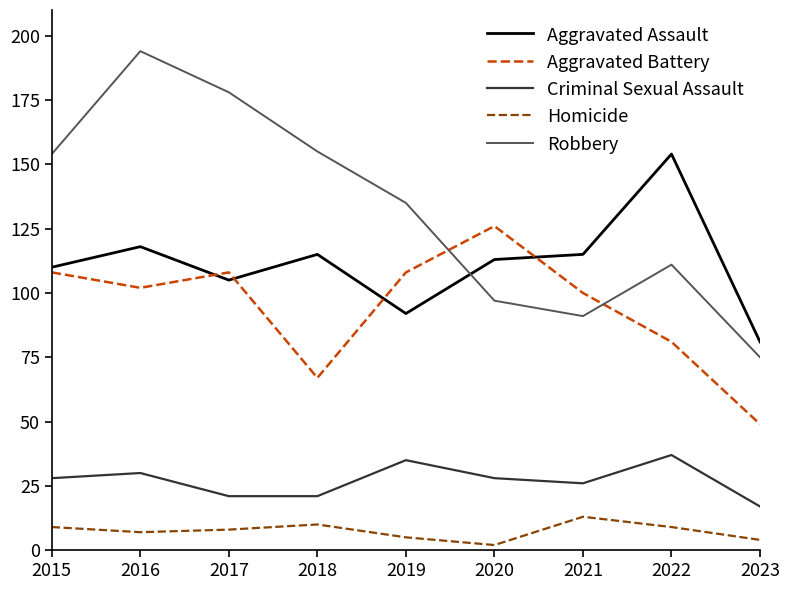

Is it true that Aggravated Battery equals 102 at 2016?

True